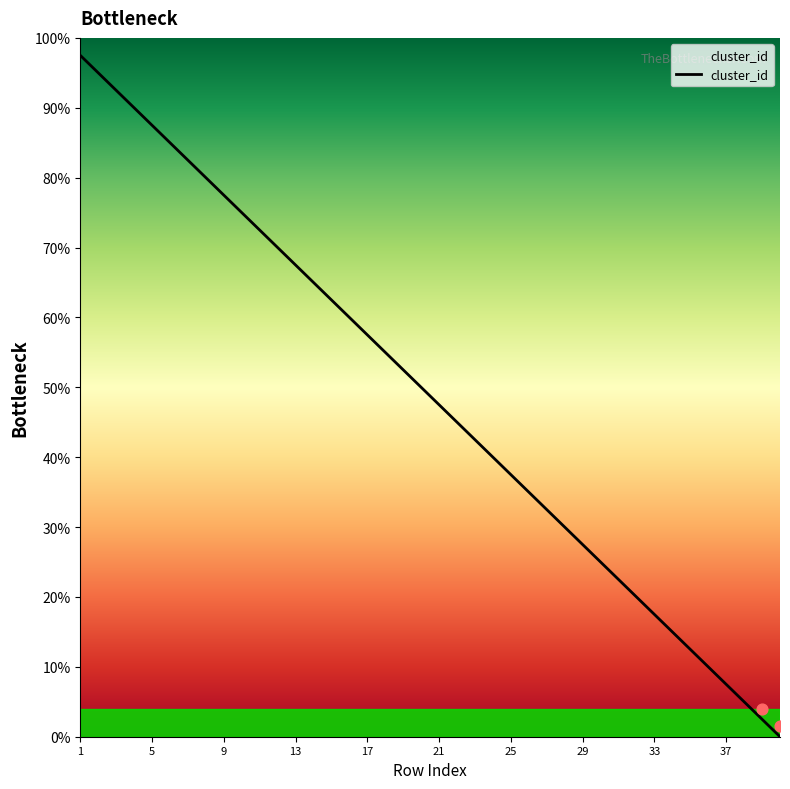

What is the change in value from 13 to 25?

-30.0